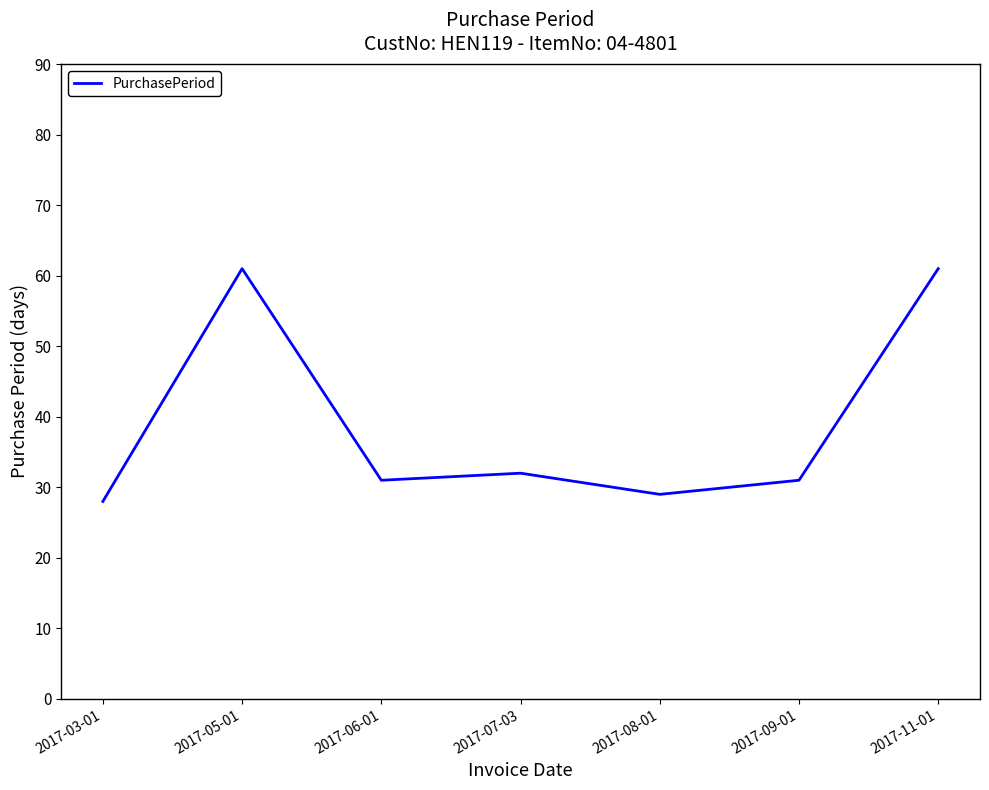

Reading left to right, transcribe all the data shown in this chart.

28	61	31	32	29	31	61